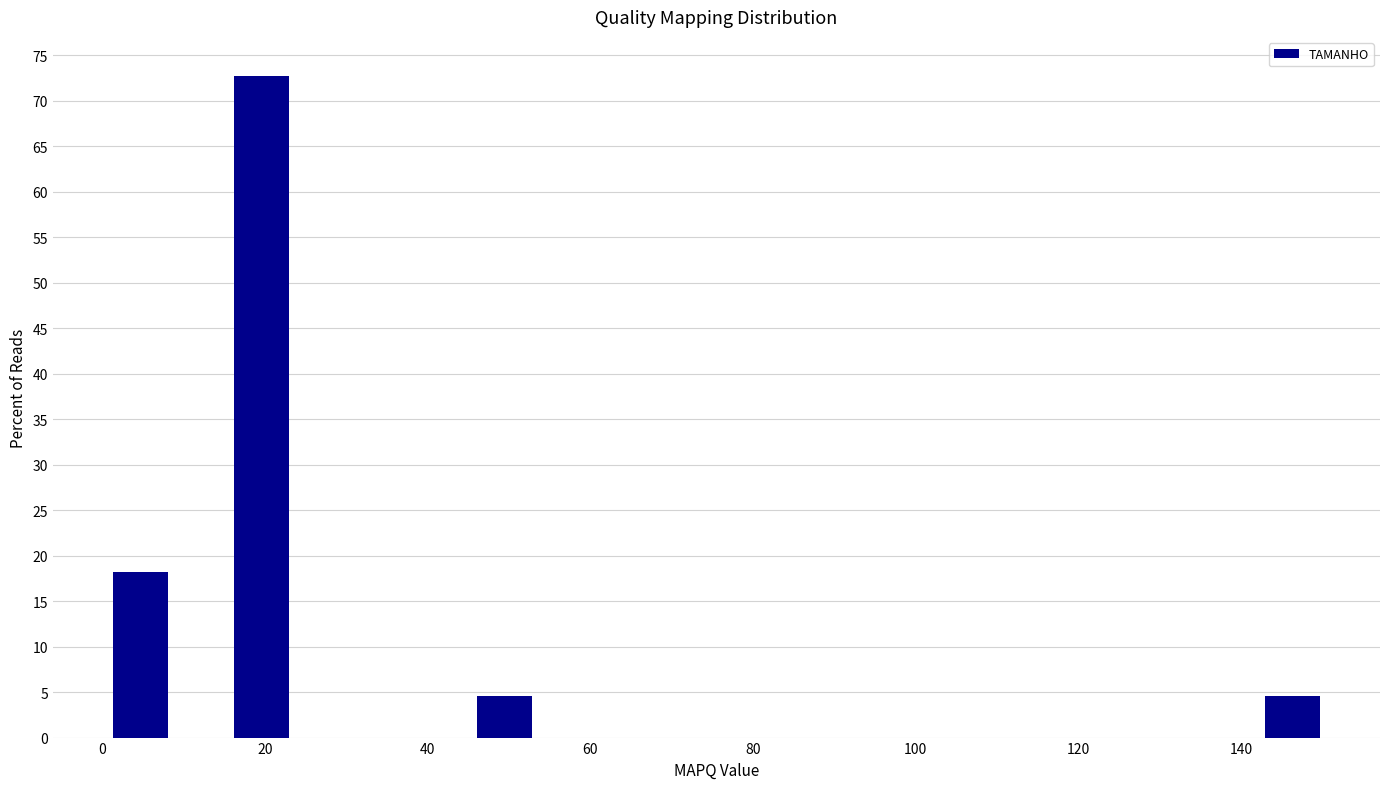

Read against the x-axis, roughly where is the centre of the tallest bar?

20